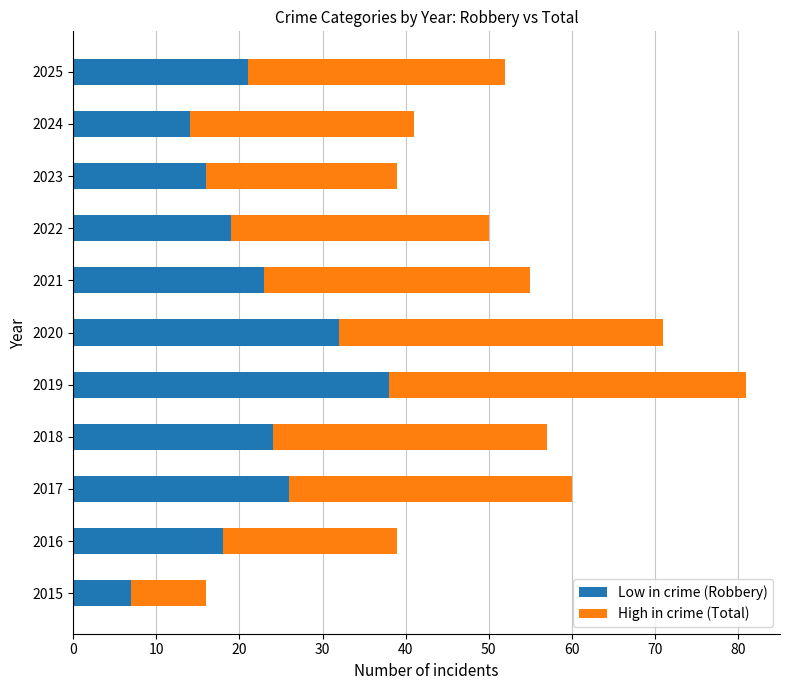

What are all the series names shown in the legend?

Low in crime (Robbery), High in crime (Total)